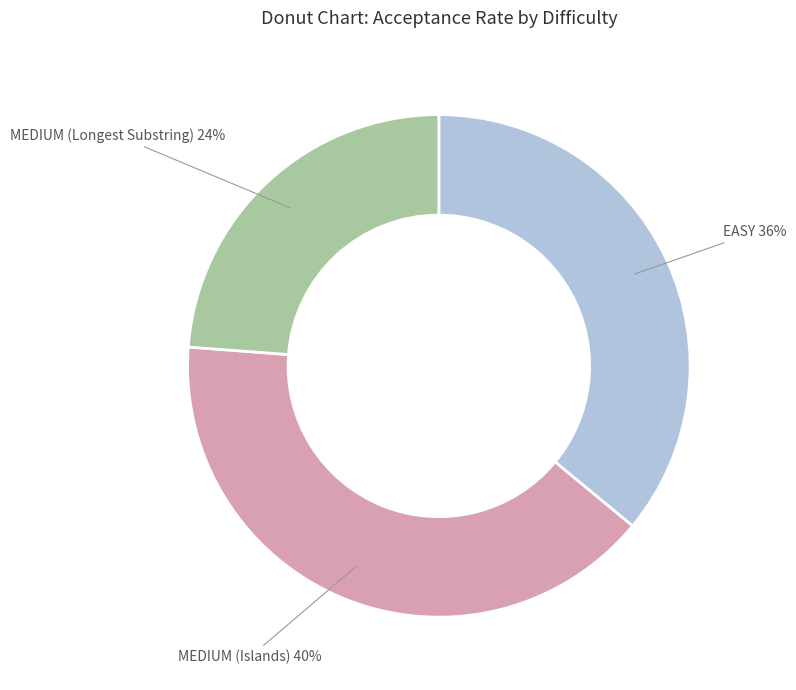

Is there a majority slice in this chart?

No